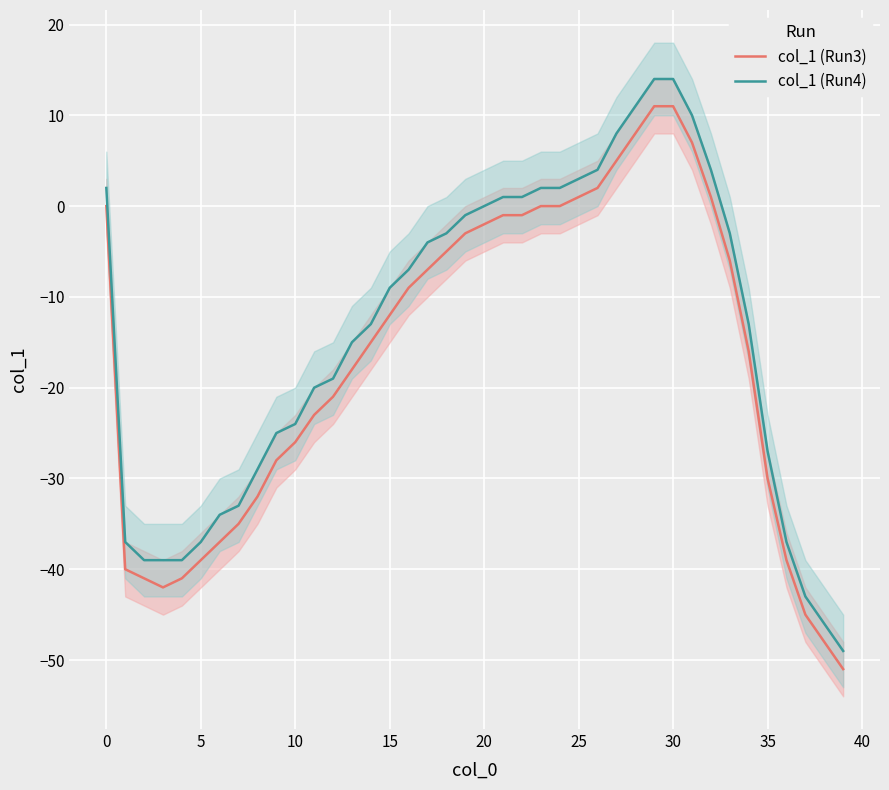

How many lines are shown in the chart?

2